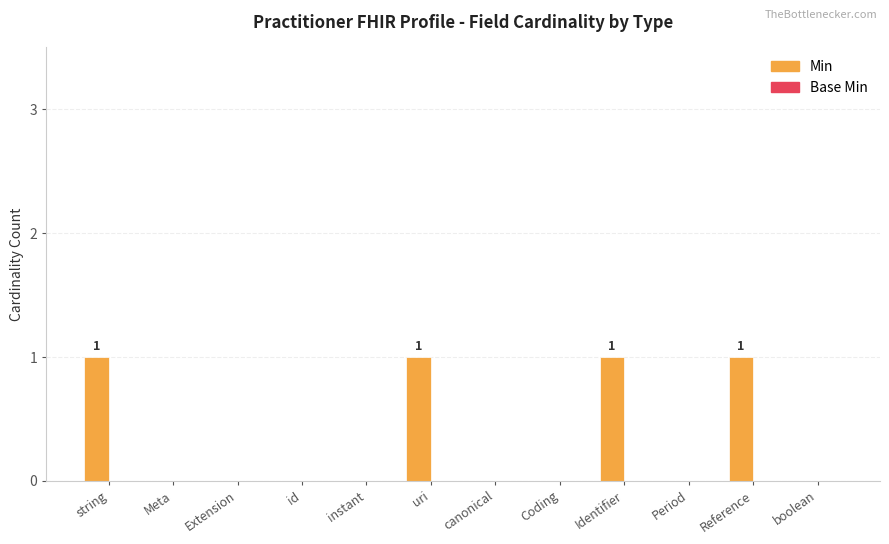

What is the ratio of the value at Reference to the value at uri?

1.0